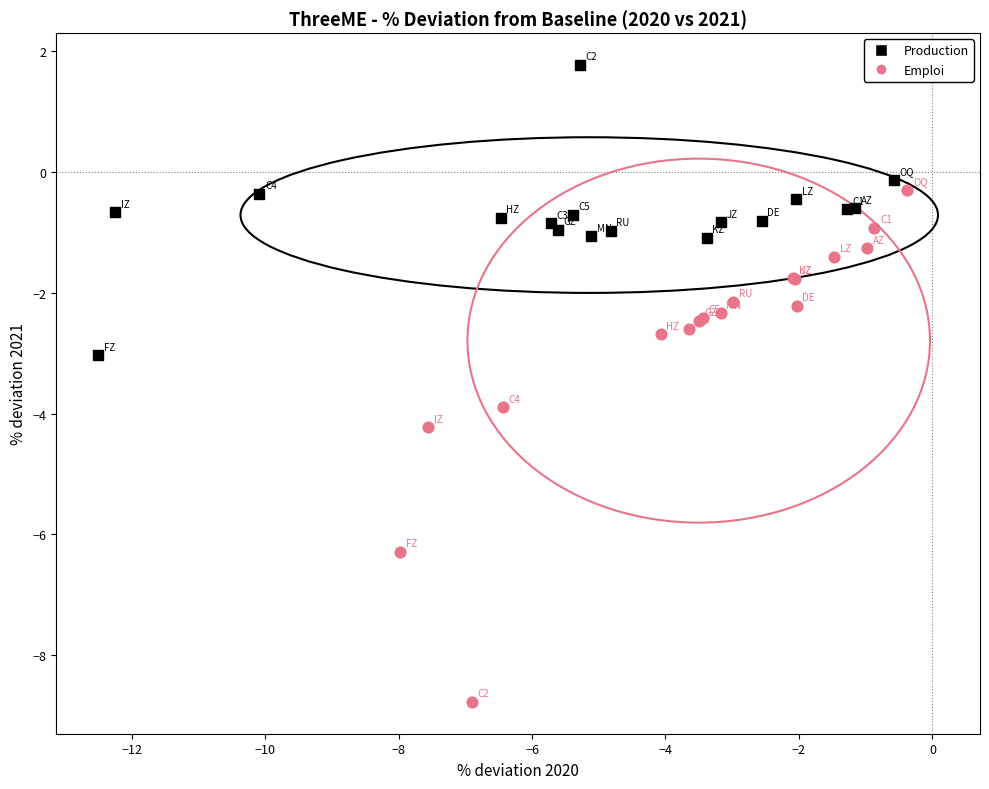

Which series reaches the minimum Y coordinate?

Emploi